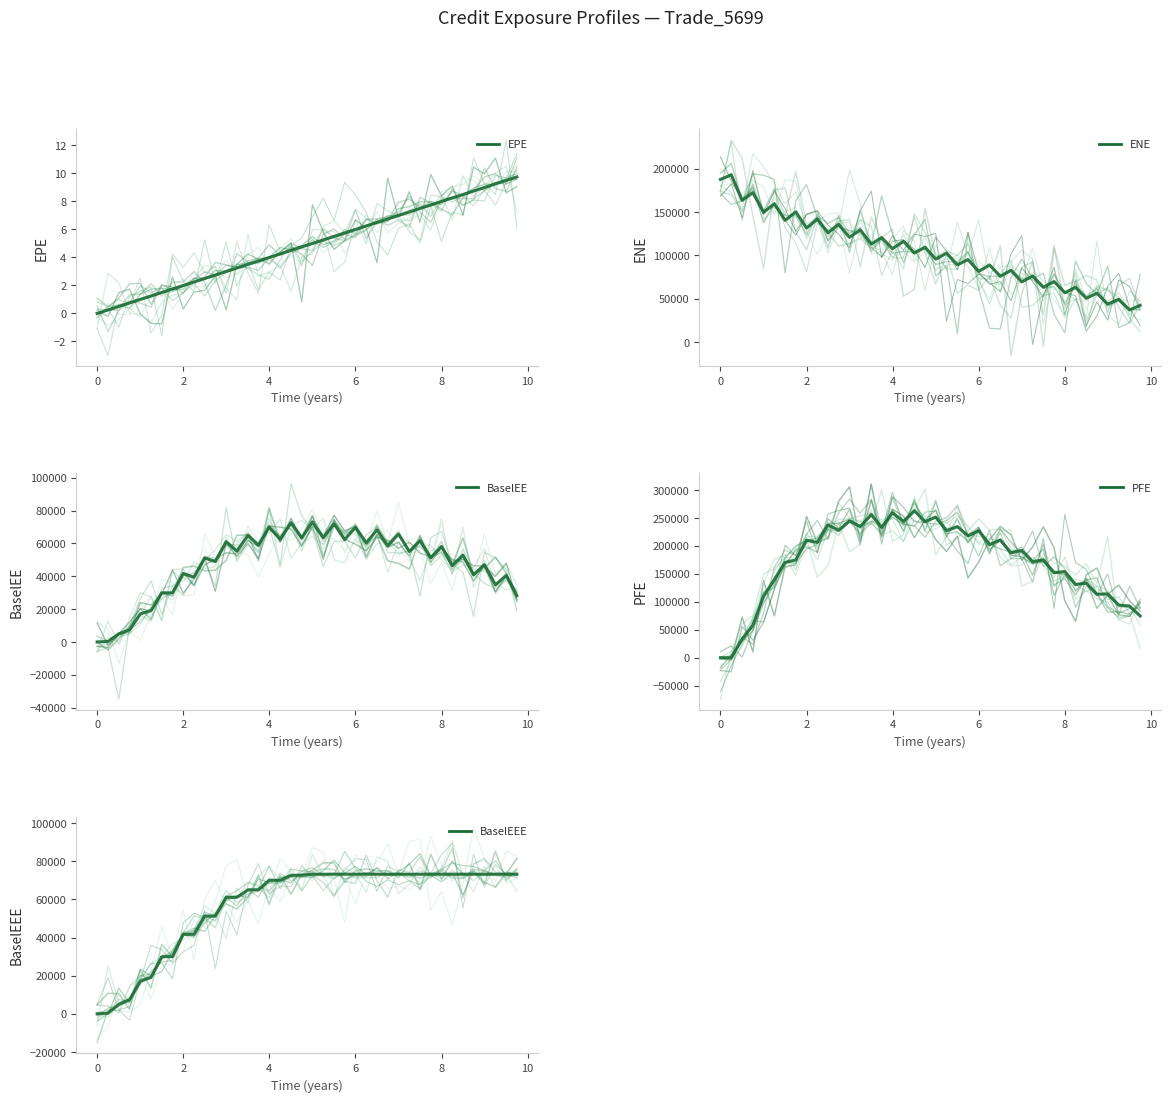

What is the maximum value for BaselEEE?

73180.6